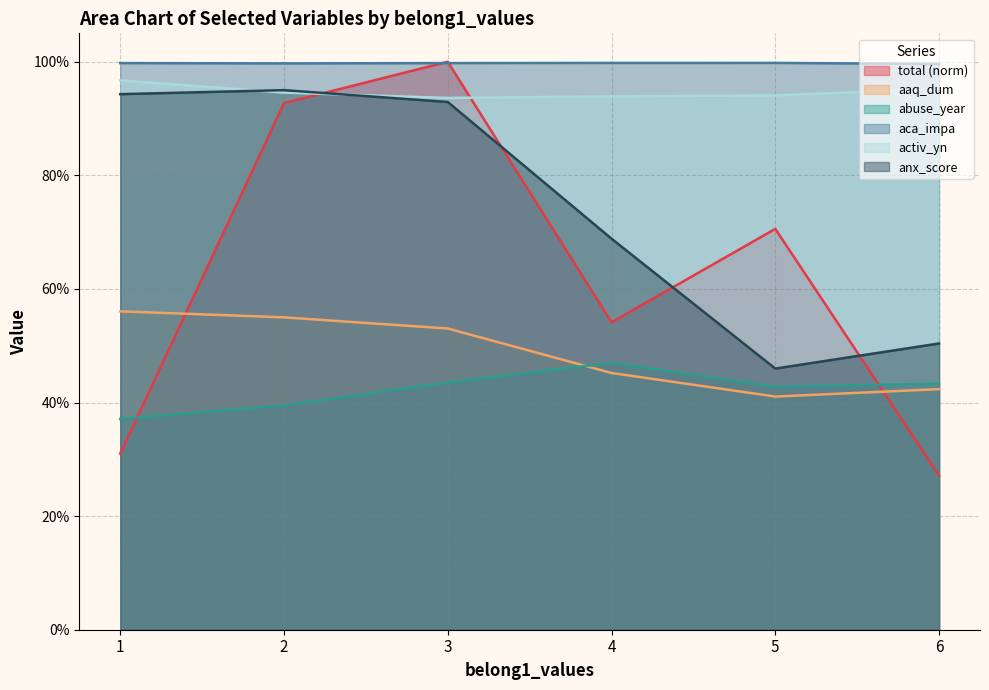

What is the smallest value displayed?

0.3